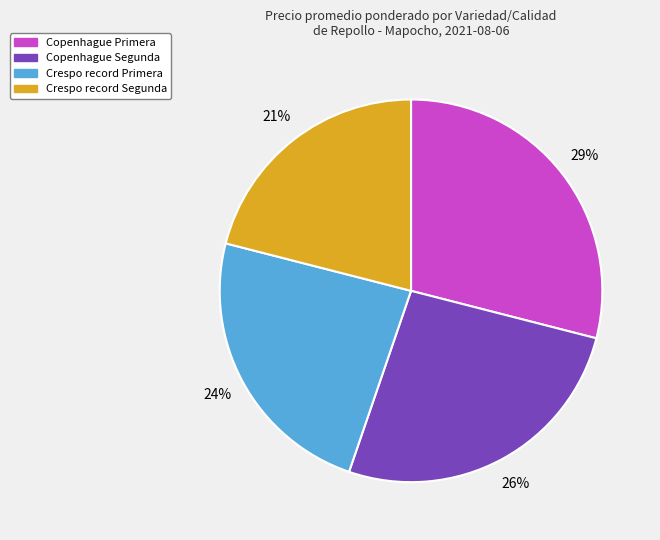

How many slices are in this pie chart?

4